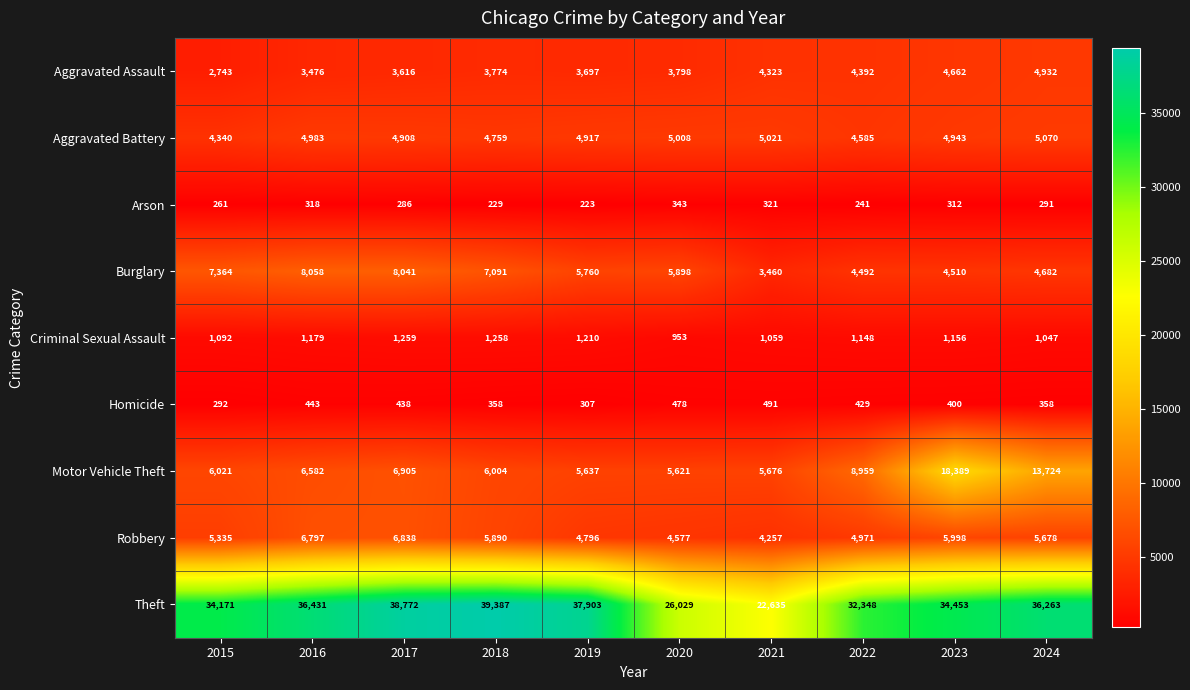

At which label does Arson first exceed 291?

2016